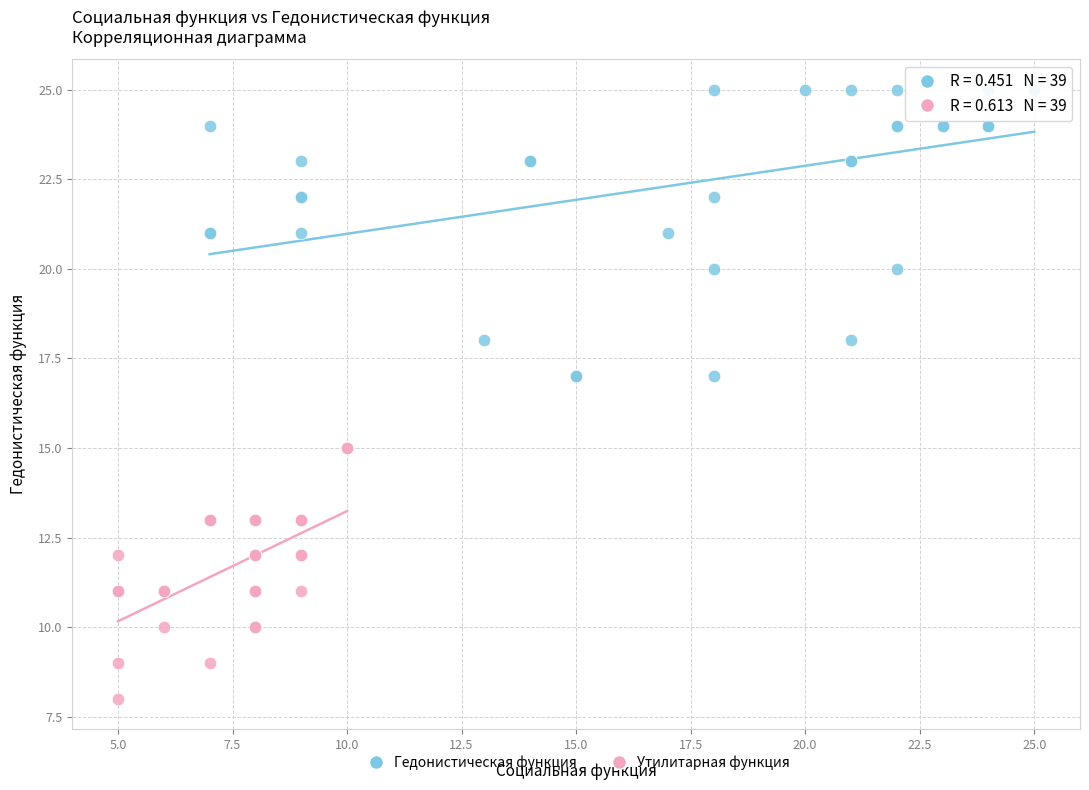

Which series reaches the maximum Y coordinate?

Гедонистическая функция